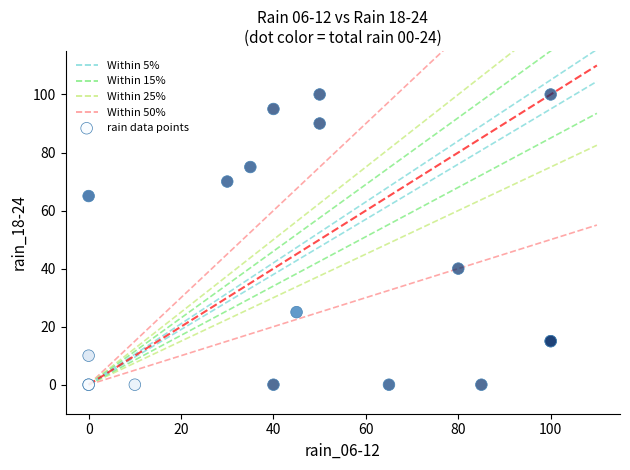

What Y value in the scatter plot is closest to 50?

40